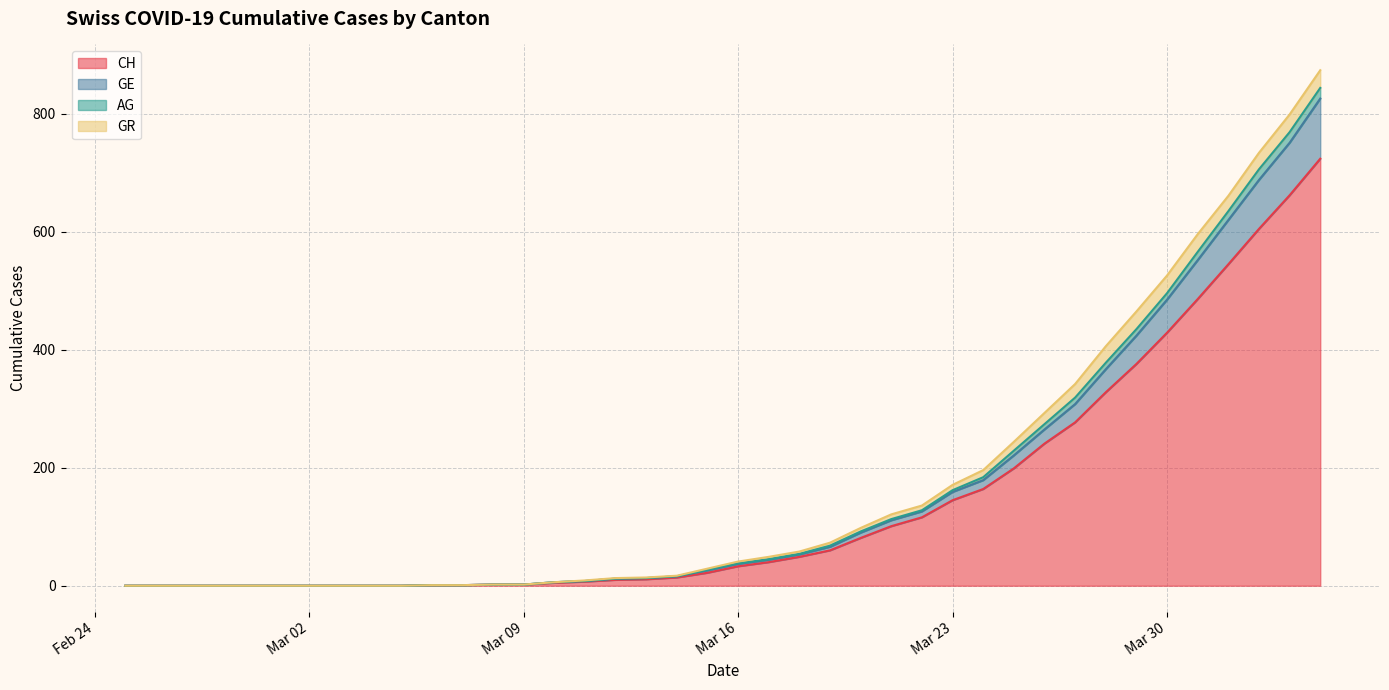

True or false: AG and CH intersect in this chart.

False